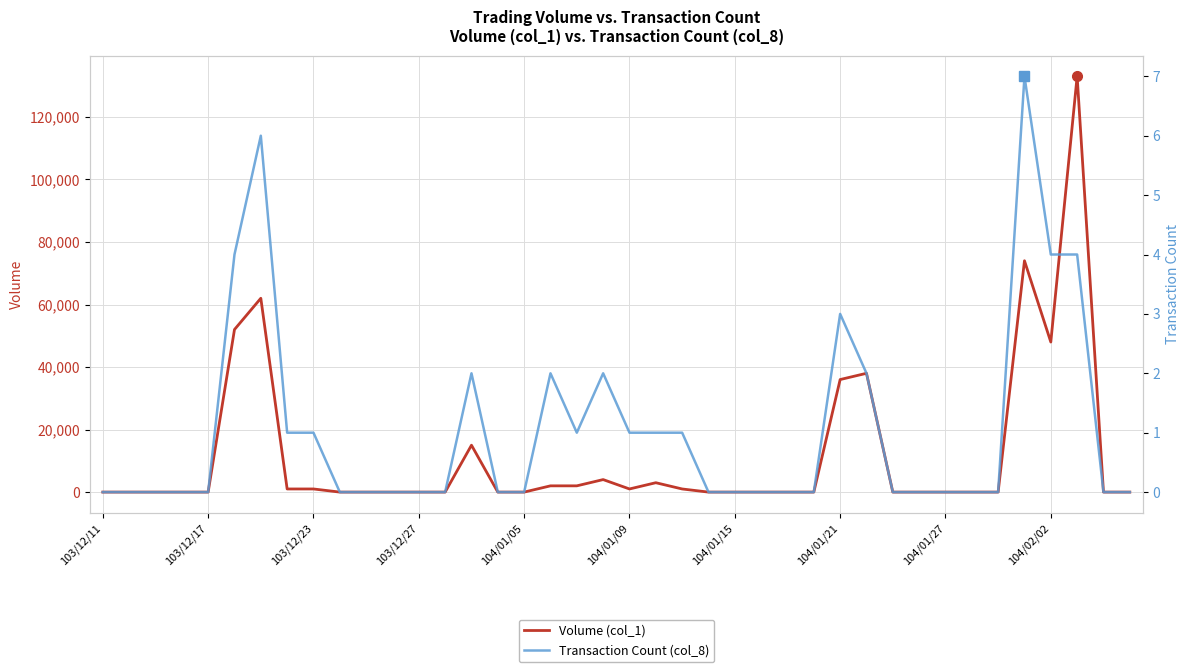

The value of Volume (col_1) at 103/12/17 is 57648. True or false?

False